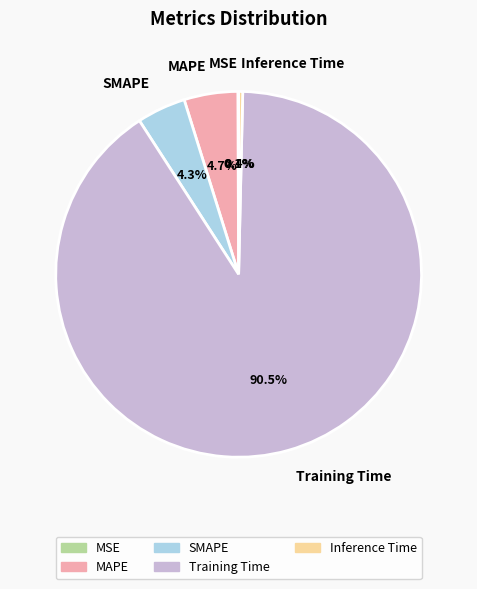

What percentage is the SMAPE slice, to the nearest percent?

4%